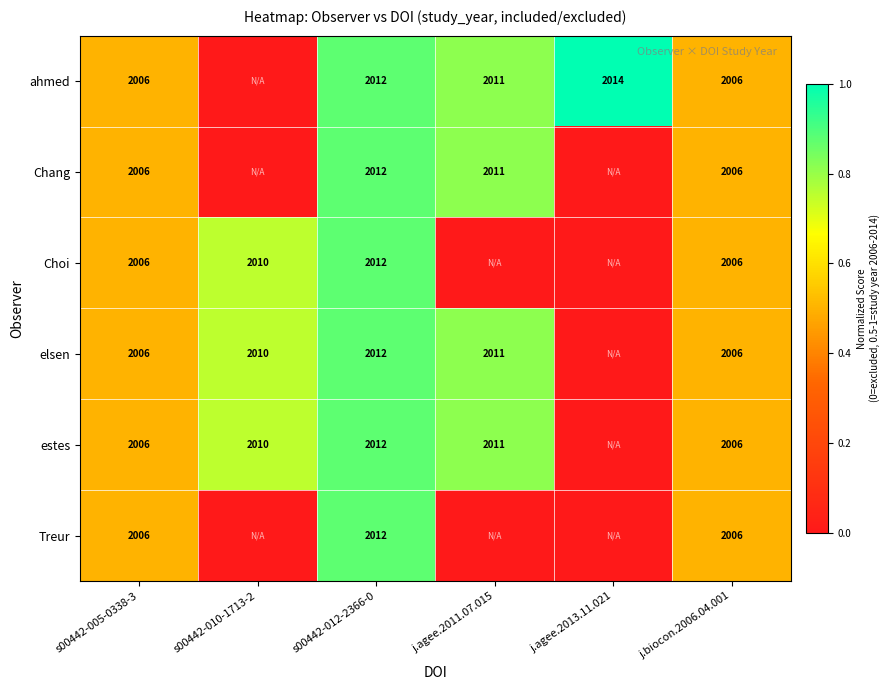

Is the value of Chang at s00442-005-0338-3 greater than the value of Treur at s00442-012-2366-0?

No